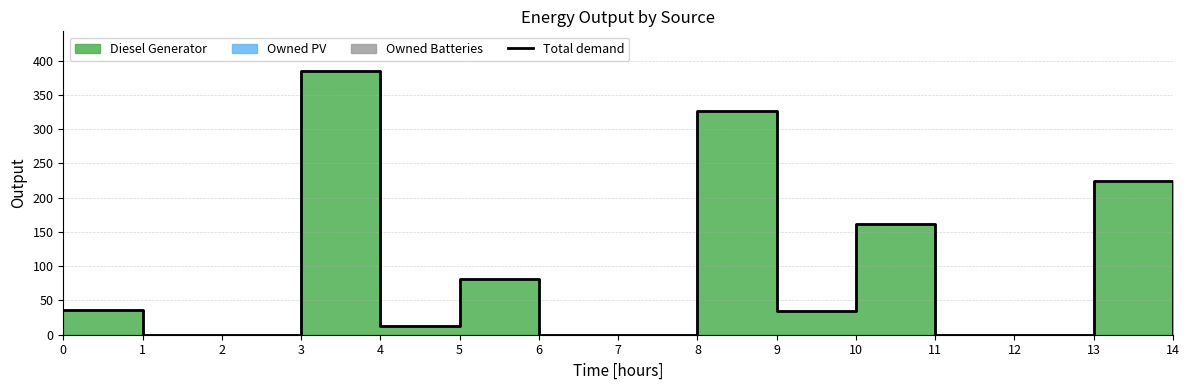

List the labels in order of value, smallest first.

1, 2, 6, 7, 11, 12, 14, 4, 9, 0, 5, 10, 13, 8, 3